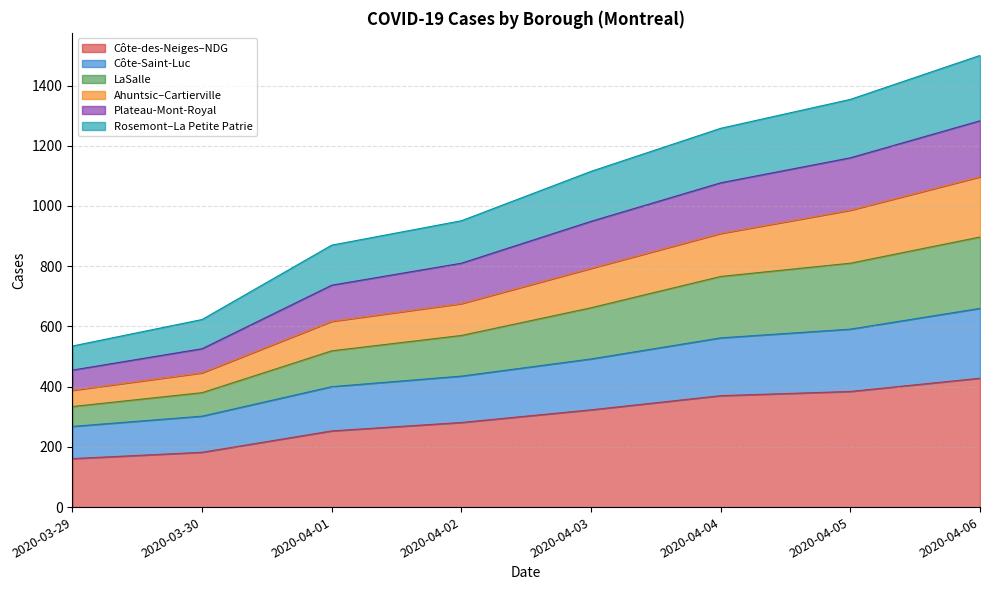

Which category has the highest value in the Côte-des-Neiges–NDG series?

2020-04-06